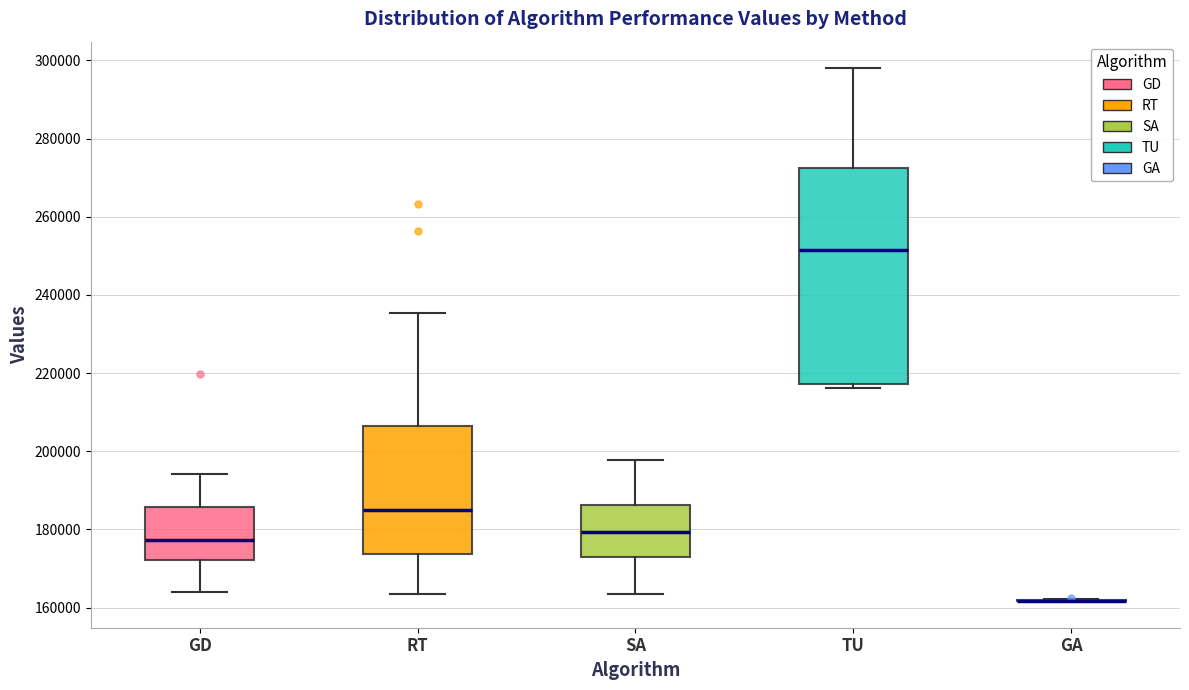

Which box is the tallest, from its lower edge to its upper edge?

TU